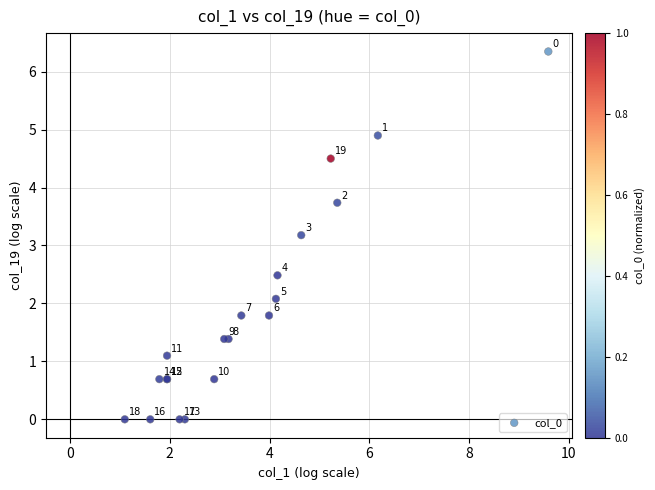

What Y value in the scatter plot is closest to 3?

3.2